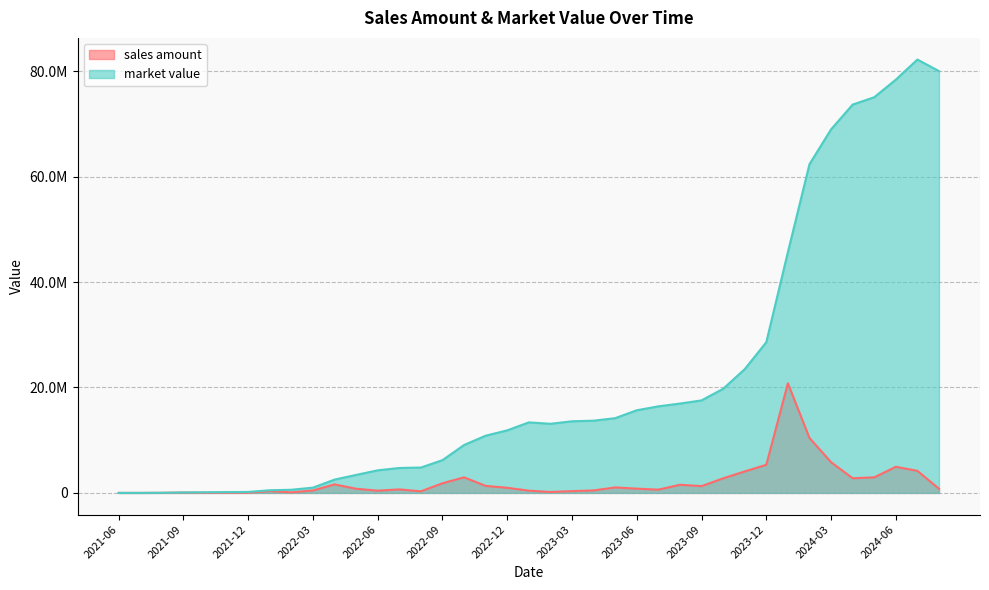

Reading left to right, list all the values displayed in this chart.

sales amount: 2021-06=0.0	2021-07=1055.8	2021-08=16983.9	2021-09=66296.2	2021-10=27895.3	2021-11=34174.9	2021-12=35060.6	2022-01=338522.3	2022-02=99049.6	2022-03=465299.5	2022-04=1616152.7	2022-05=790298.4	2022-06=422822.5	2022-07=665628.4	2022-08=299985.2	2022-09=1831854.7	2022-10=2954724.7	2022-11=1328769.7	2022-12=970237.2	2023-01=426738.2	2023-02=173838.5	2023-03=337749.5	2023-04=467294.3	2023-05=1041876.1	2023-06=807489.5	2023-07=620567.1	2023-08=1542224.4	2023-09=1288917.2	2023-10=2762891.5	2023-11=4076946.4	2023-12=5334579.5	2024-01=20793795.8	2024-02=10424510.1	2024-03=5825999.9	2024-04=2781940.8	2024-05=2948035.4	2024-06=4952616.3	2024-07=4181898.2	2024-08=790864.0
market value: 2021-06=0.0	2021-07=1055.8	2021-08=17997.6	2021-09=84200.7	2021-10=114899.8	2021-11=151157.5	2021-12=183377.4	2022-01=503229.2	2022-02=597195.7	2022-03=1001556.8	2022-04=2525394.3	2022-05=3414039.1	2022-06=4284754.5	2022-07=4727271.3	2022-08=4814794.8	2022-09=6212373.8	2022-10=9086766.0	2022-11=10852018.6	2022-12=11867471.9	2023-01=13377547.5	2023-02=13110554.9	2023-03=13585767.9	2023-04=13700642.1	2023-05=14176979.8	2023-06=15673627.3	2023-07=16418752.7	2023-08=16946941.3	2023-09=17547537.7	2023-10=19746858.2	2023-11=23466396.5	2023-12=28584694.3	2024-01=45655832.5	2024-02=62346831.3	2024-03=68954611.2	2024-04=73657882.2	2024-05=75052890.0	2024-06=78388982.7	2024-07=82201126.3	2024-08=80005219.4